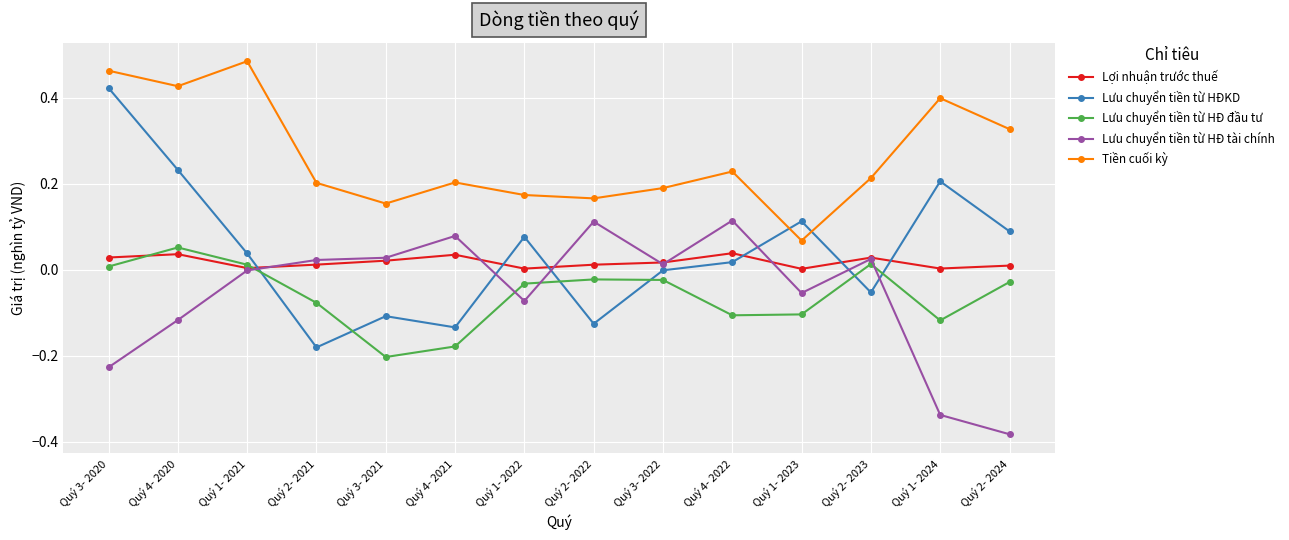

How many times do Lưu chuyển tiền từ HĐKD and Lưu chuyển tiền từ HĐ đầu tư cross each other?

6